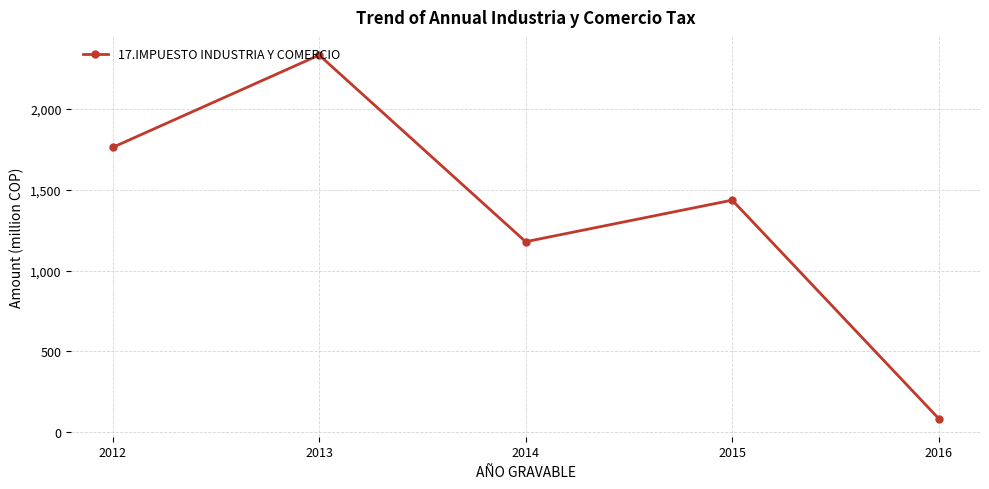

Reading right to left, what are all the values shown in this chart?

84.9	1436.1	1178.8	2333.5	1762.4